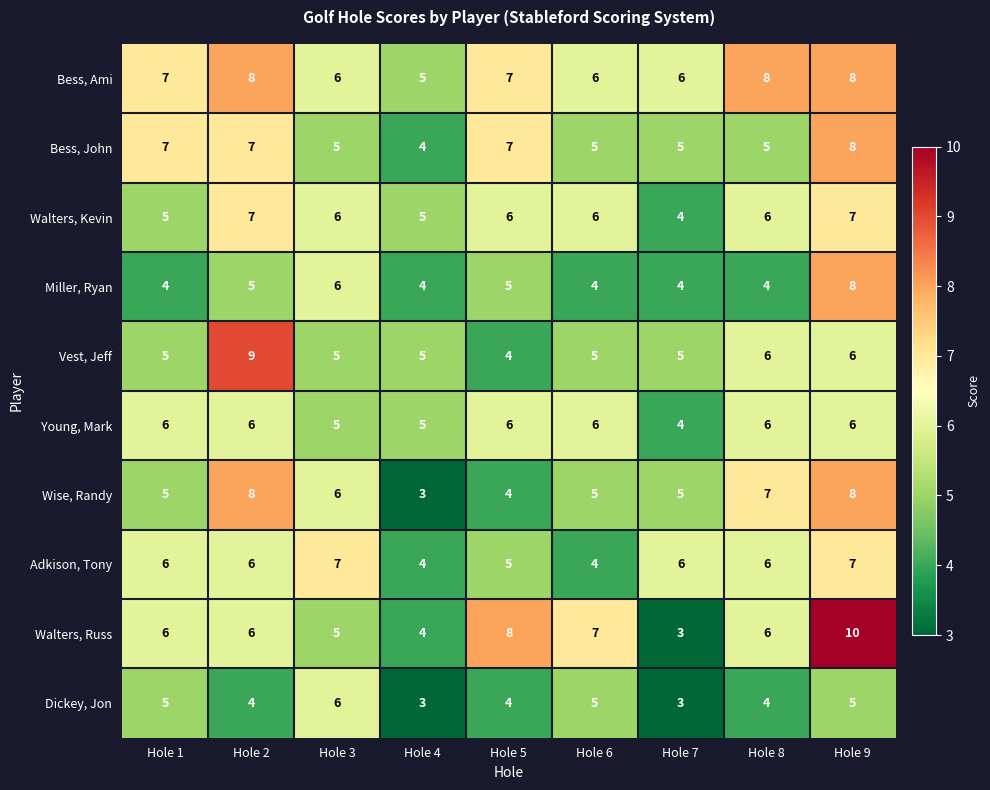

The value of Walters, Russ at Hole 3 is 5. True or false?

True